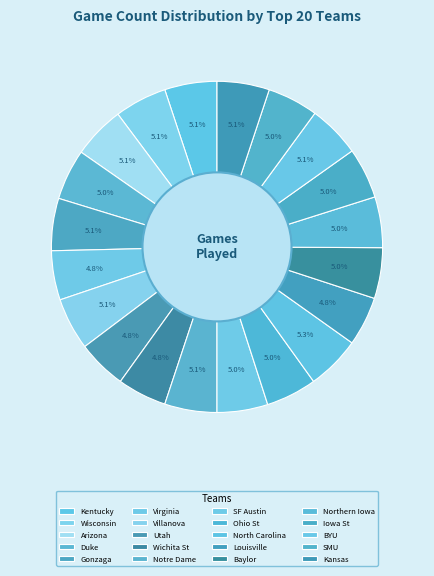

To the nearest percent, what percentage of the pie is Kentucky?

5%